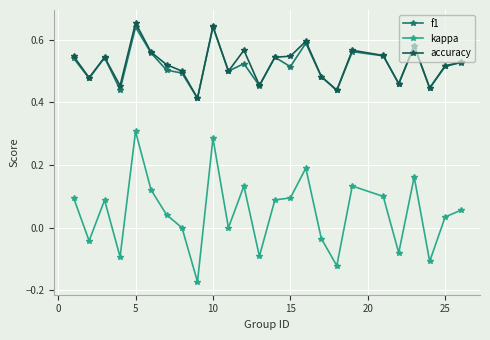

True or false: kappa and accuracy intersect in this chart.

False